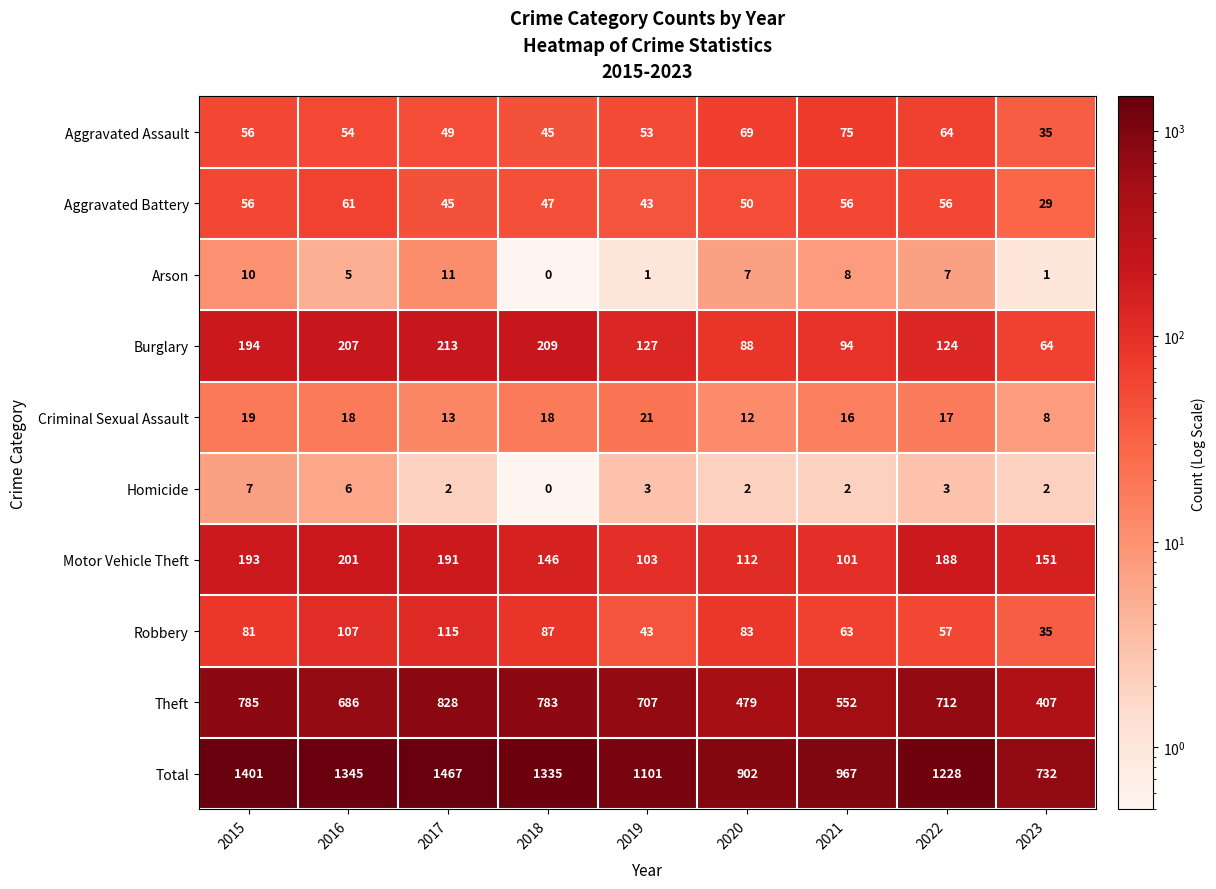

At which category is the sum across all series the highest?

2017